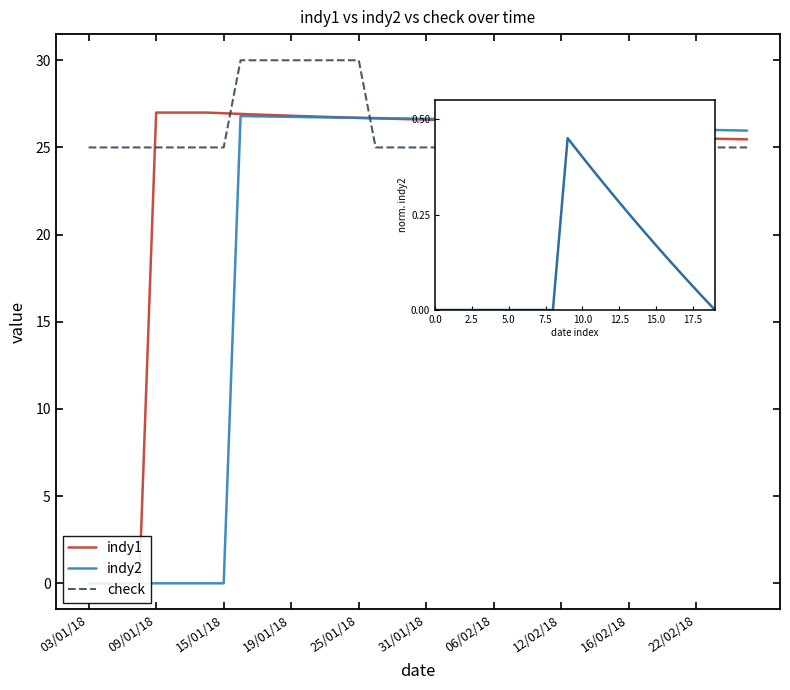

How many intersections are there between indy2 and check?

1